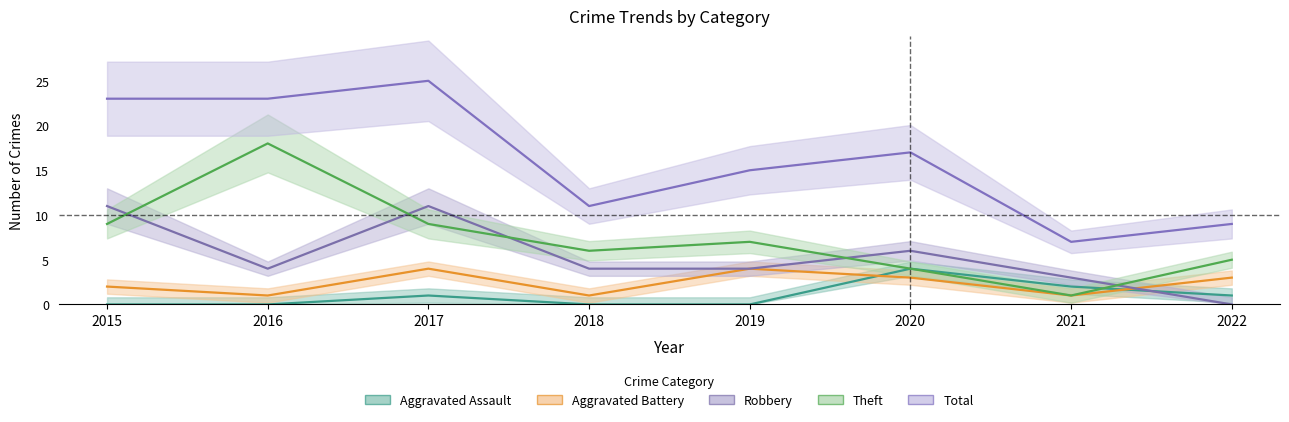

What is the spread (max minus min) of values at 2015?

23